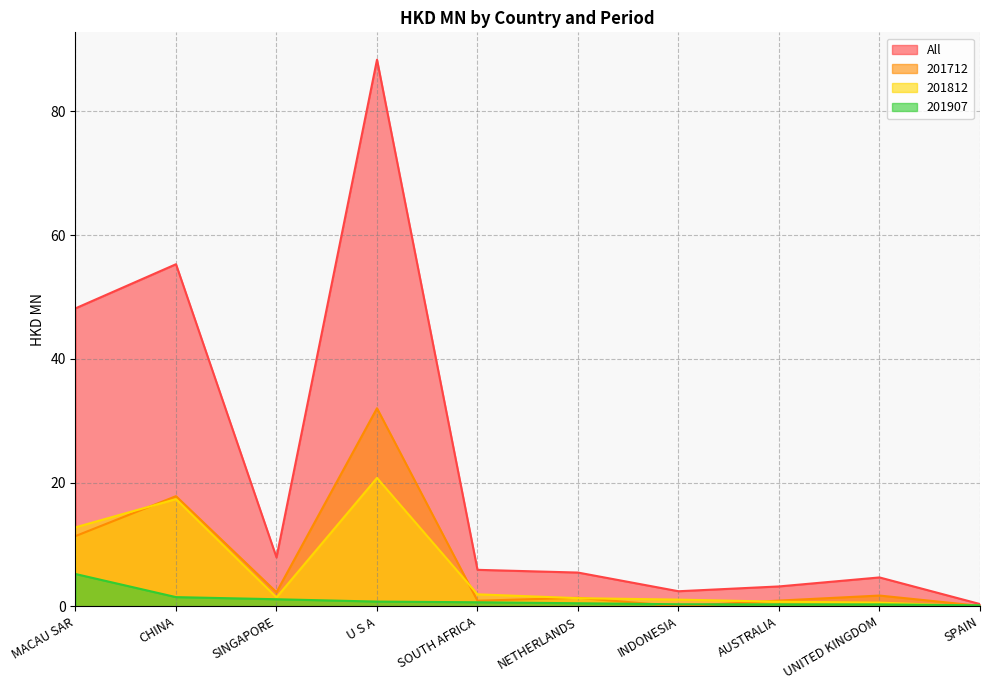

At which label is 201712 closest to 16?

CHINA